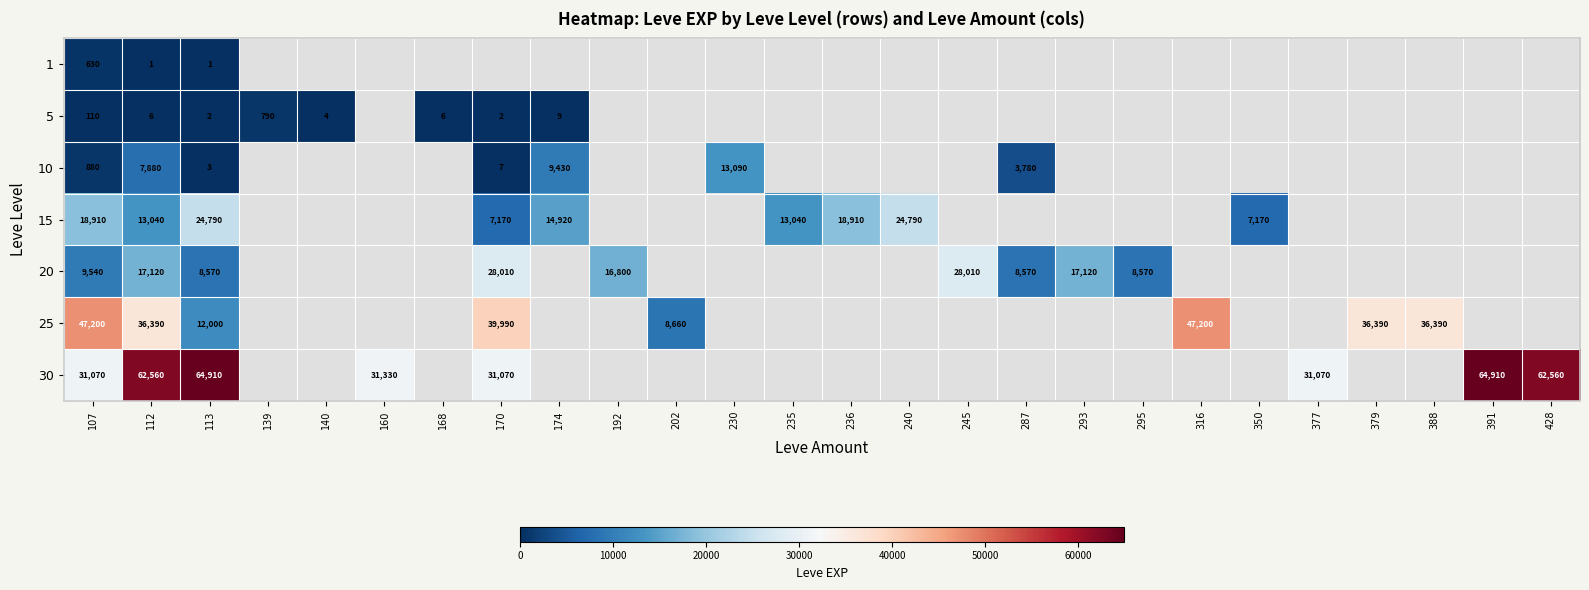

What is the total value across all series at 107?

108340